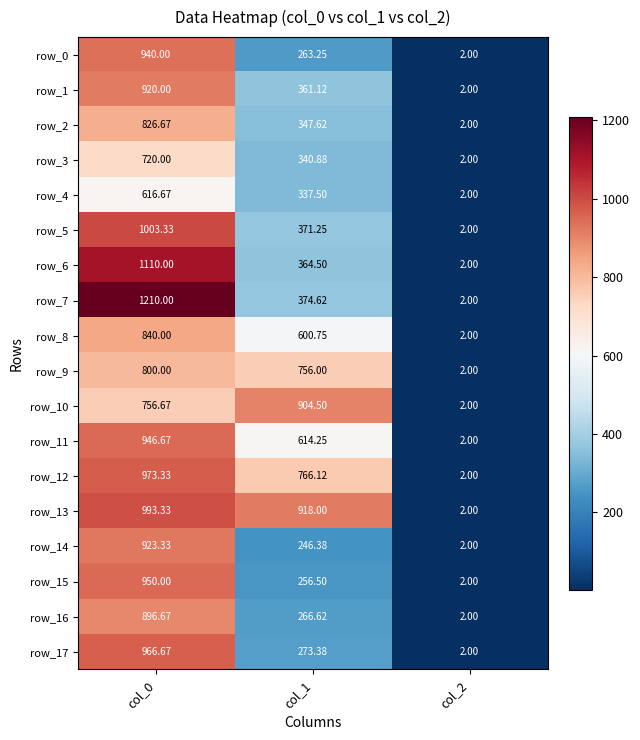

What is the lowest value of the row_3 series?

2.0